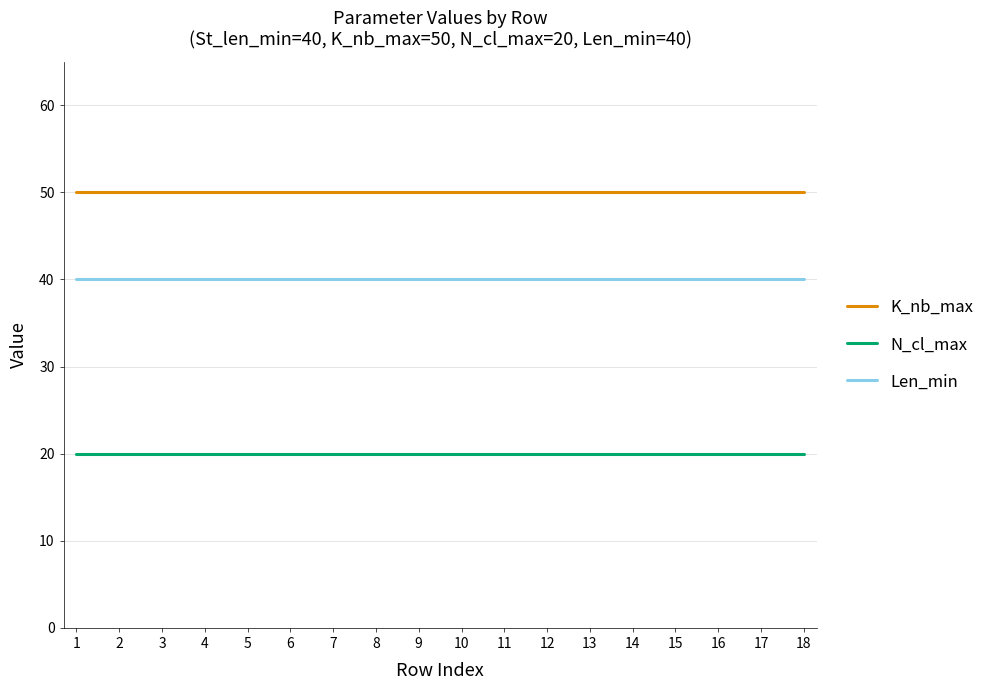

What is the maximum value shown in the chart?

50